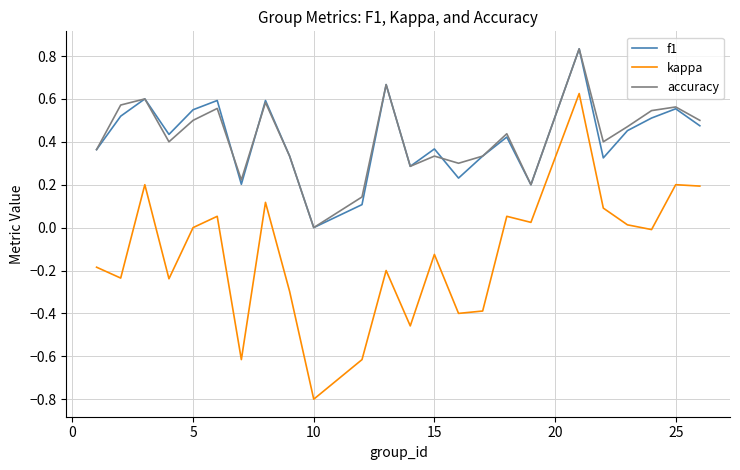

True or false: accuracy and kappa cross at least once.

False